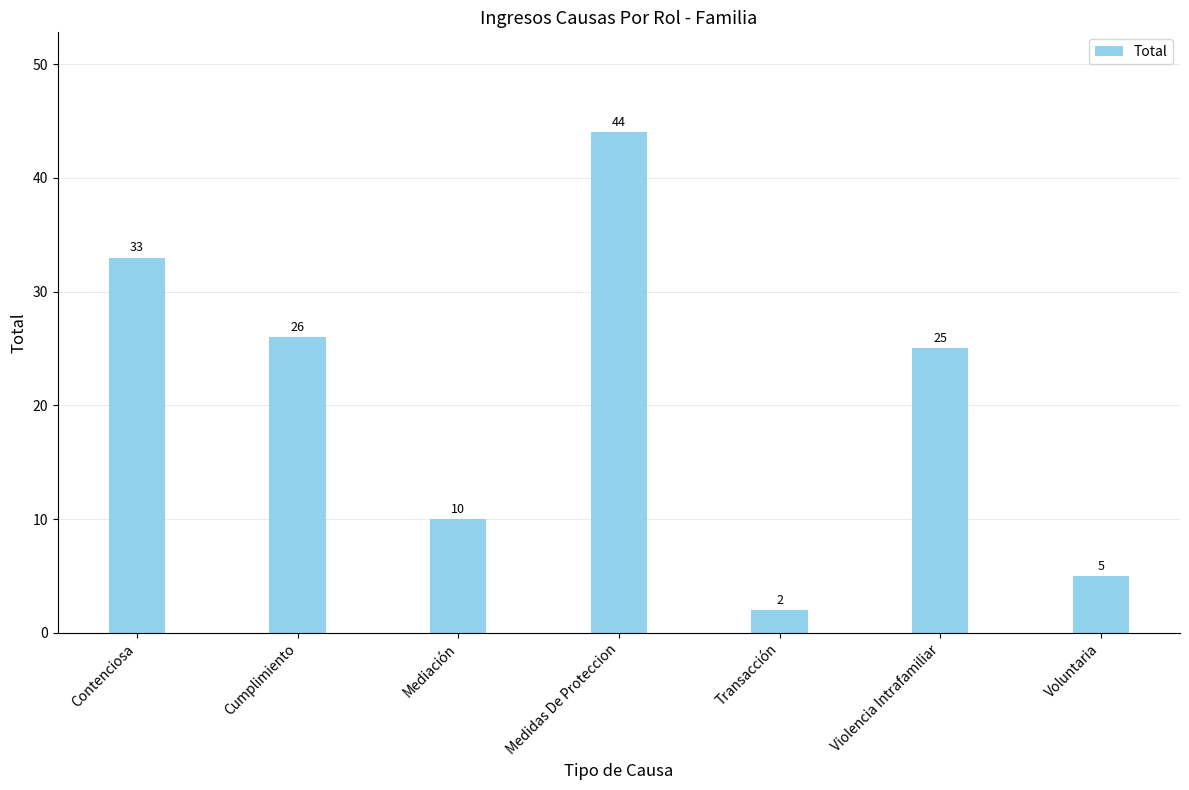

What is the greatest value displayed?

44